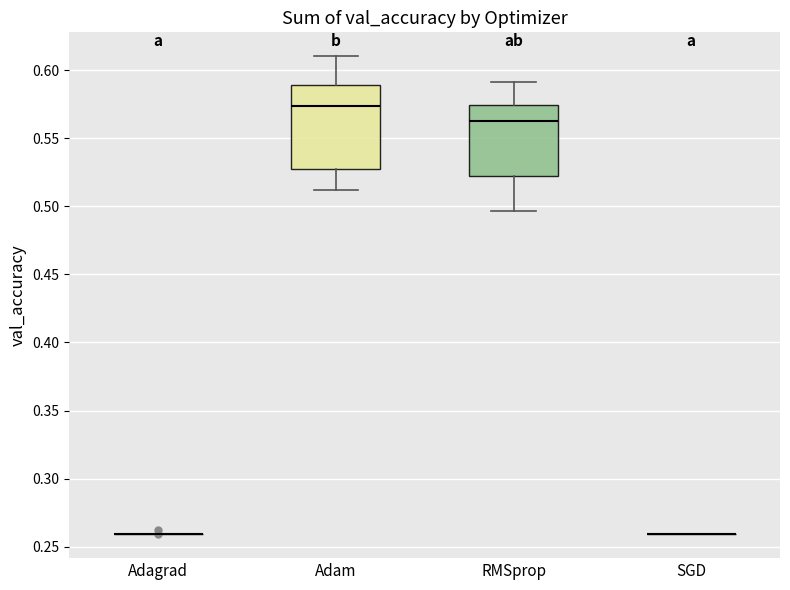

Comparing the boxes themselves (not the whiskers), which one is the tallest?

Adam